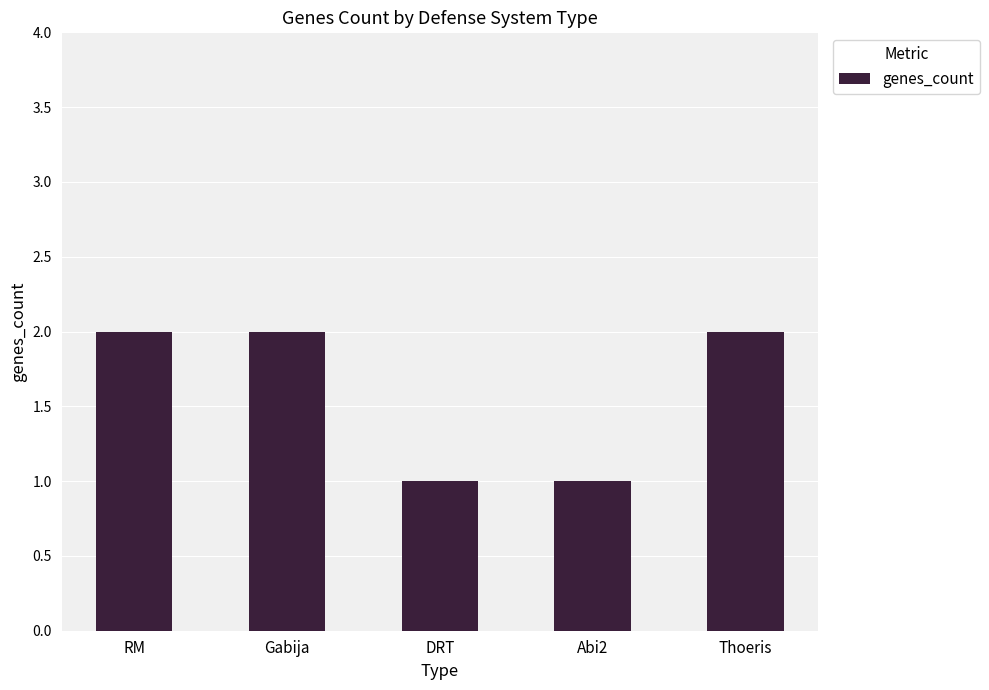

What is the ratio of the value at Abi2 to the value at RM?

0.5